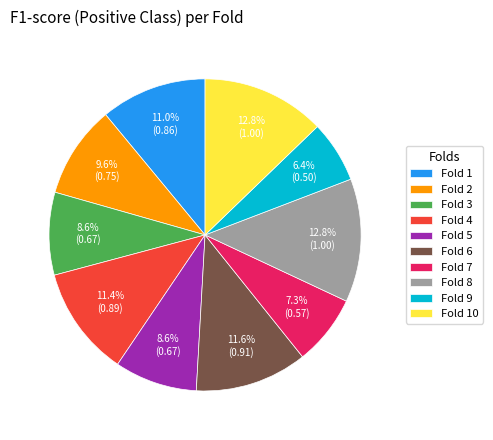

To the nearest percent, what is the combined percentage of Fold 7 and Fold 2?

17%